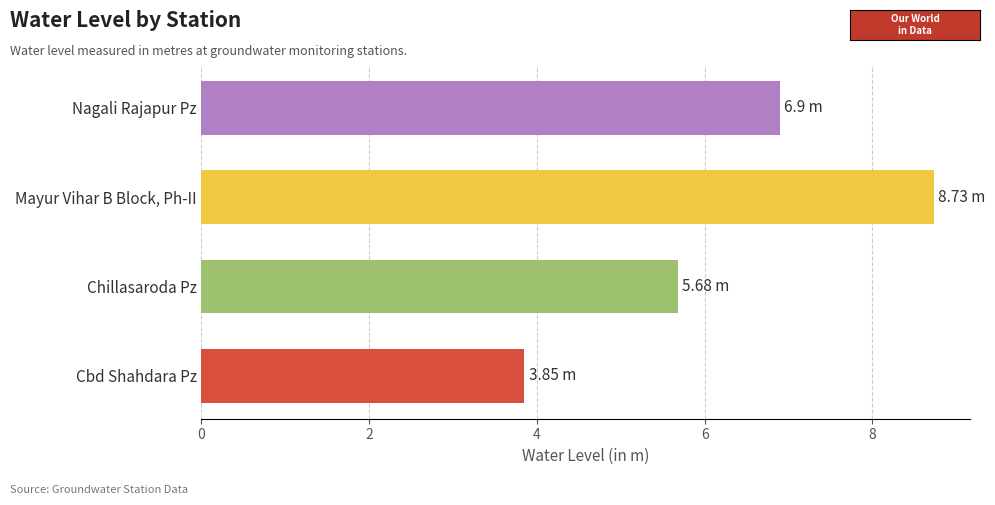

List the labels in order of value, smallest first.

Cbd Shahdara Pz, Chillasaroda Pz, Nagali Rajapur Pz, Mayur Vihar B Block, Ph-II